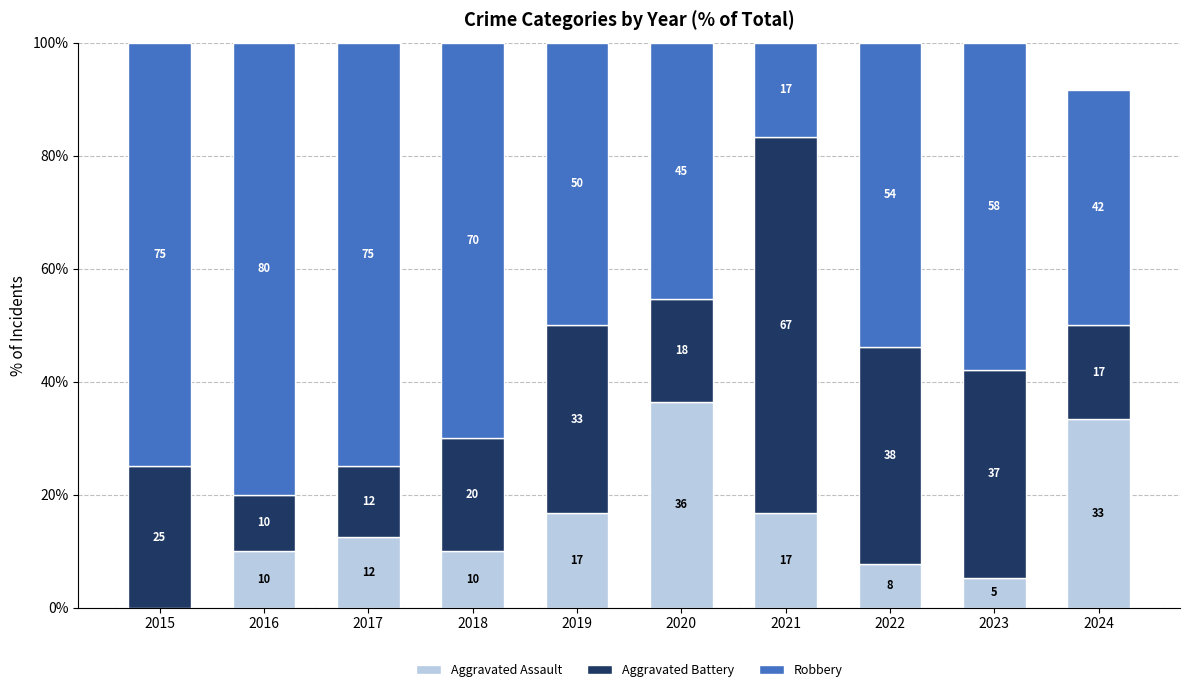

Are the bars horizontal?

No